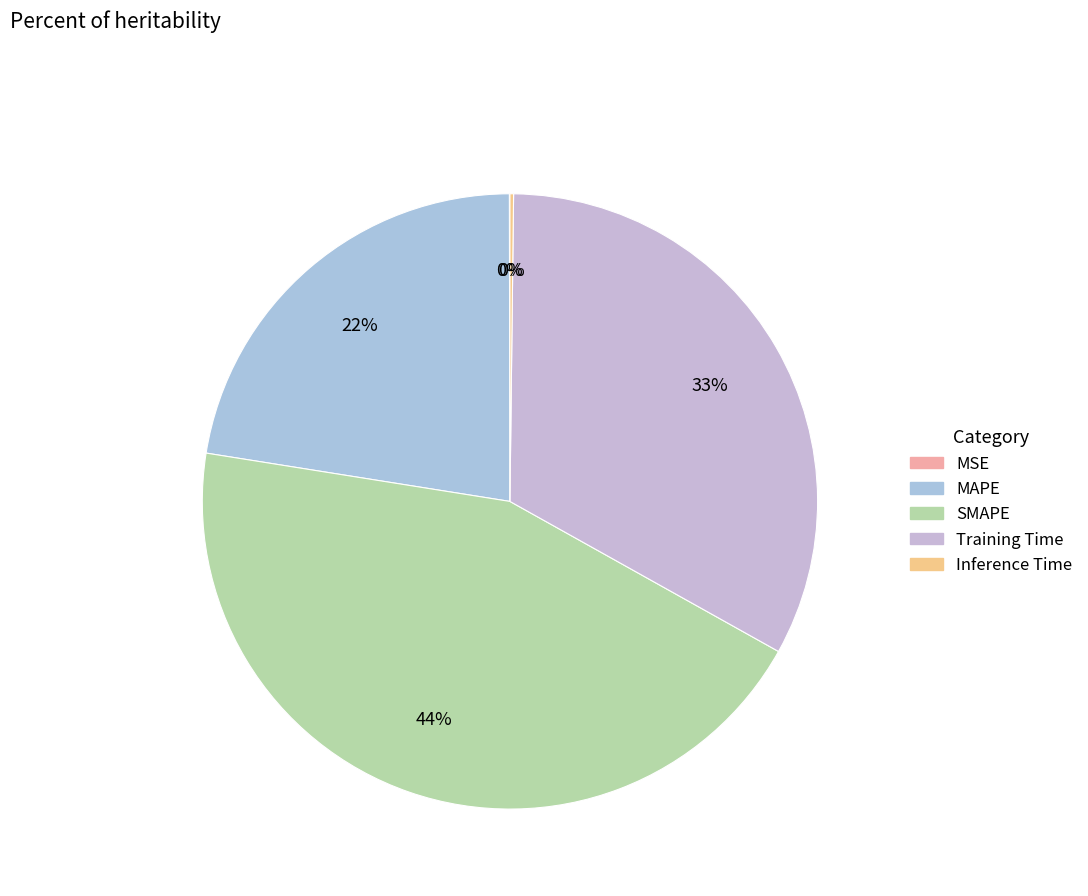

Does Training Time represent more than half of the total?

No